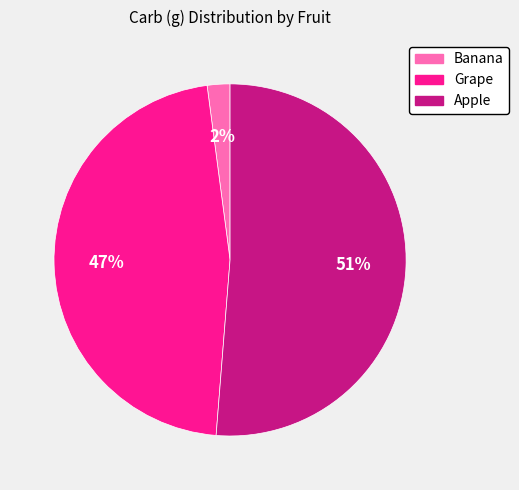

Is it true that Grape is 61% of the pie?

False